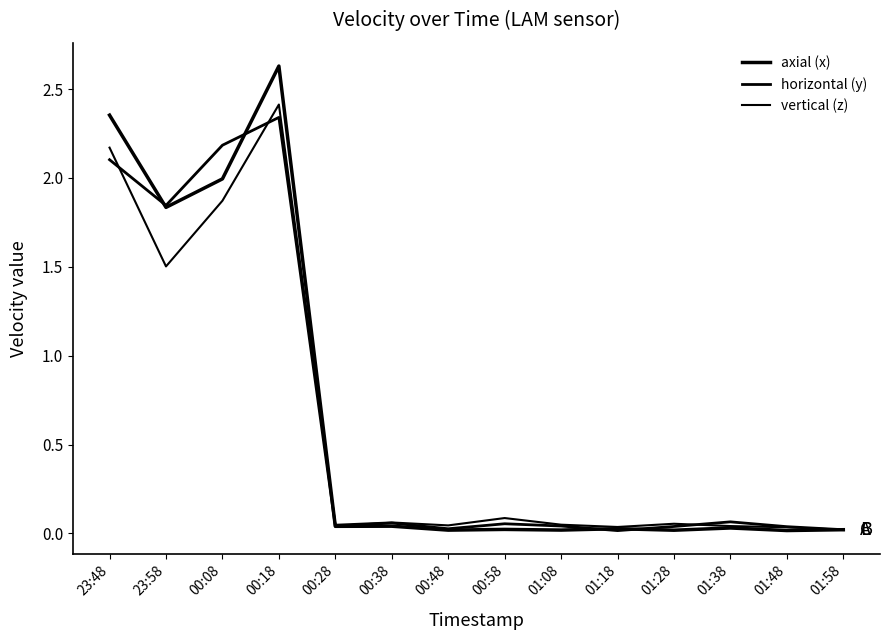

What is the label of the 7th point from the right?

00:58